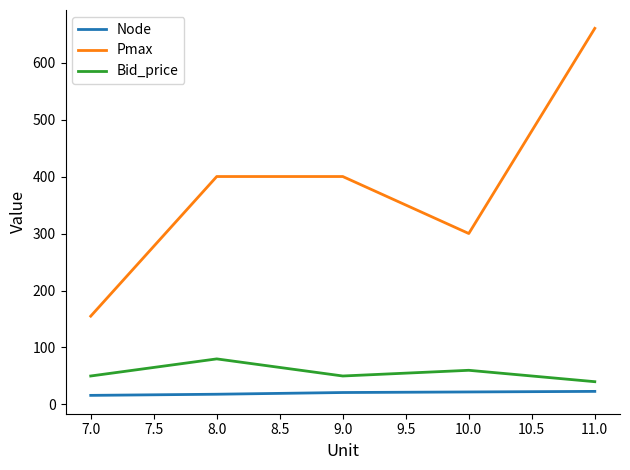

True or false: Node and Bid_price cross at least once.

False